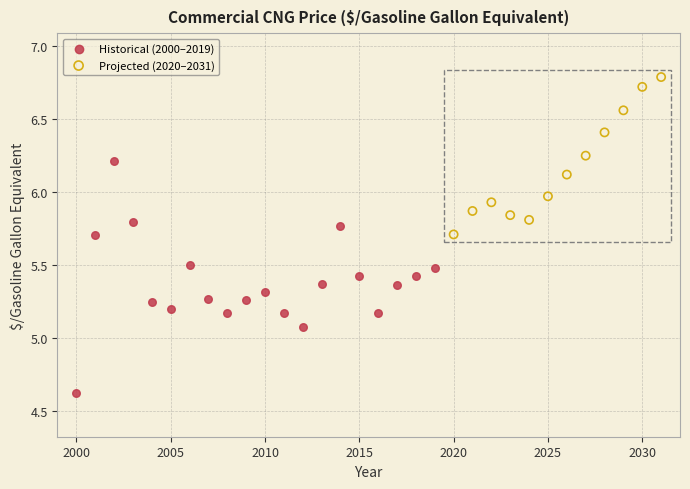

Which series has the widest spread of Y values?

Historical (2000–2019)